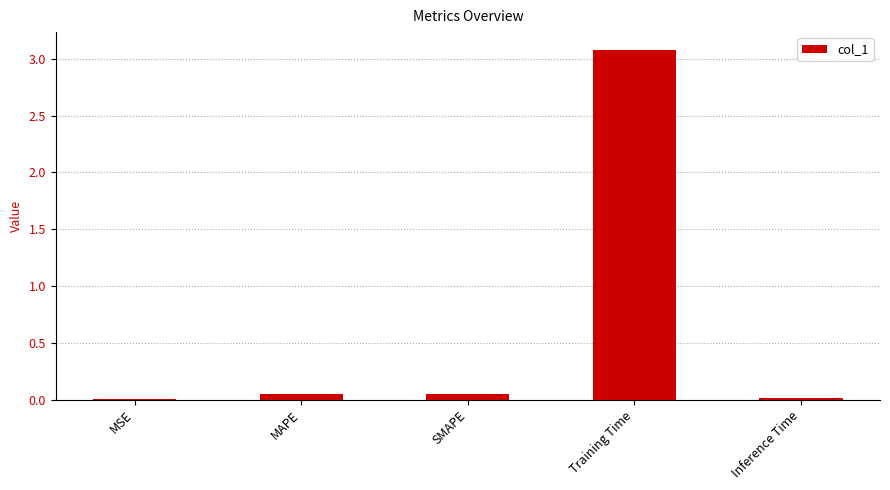

Which has a higher value, MAPE or Training Time?

Training Time